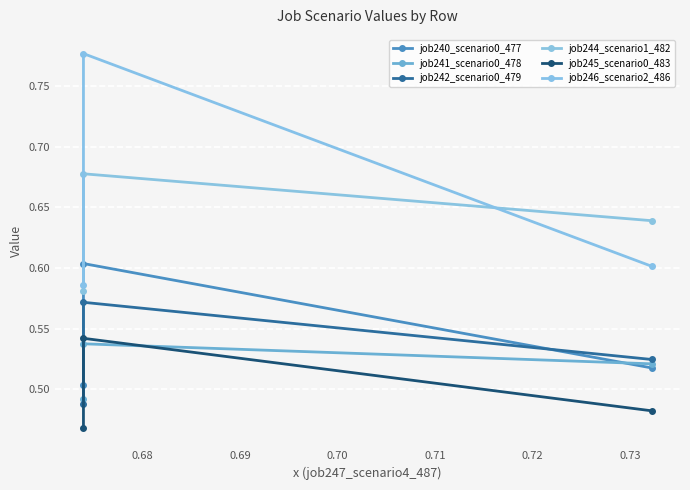

What are all the series names shown in the legend?

job240_scenario0_477, job241_scenario0_478, job242_scenario0_479, job244_scenario1_482, job245_scenario0_483, job246_scenario2_486